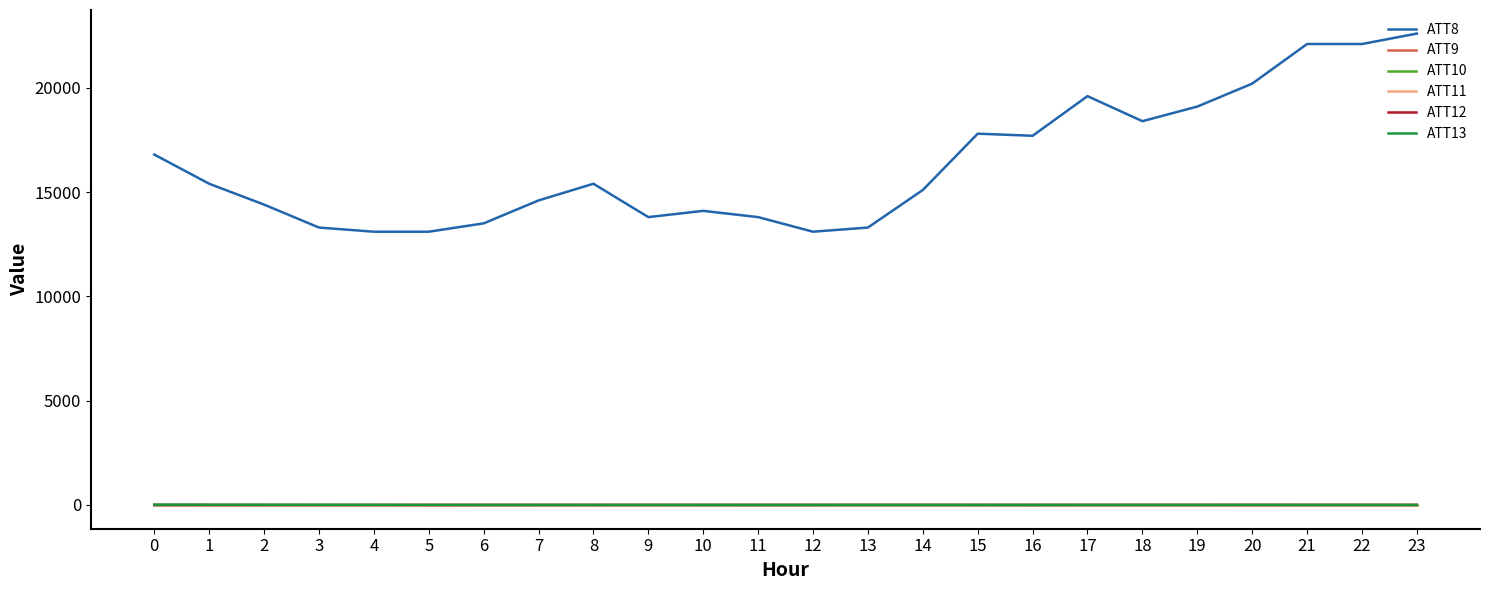

The ATT10 series shows -6.7 at 3. True or false?

False